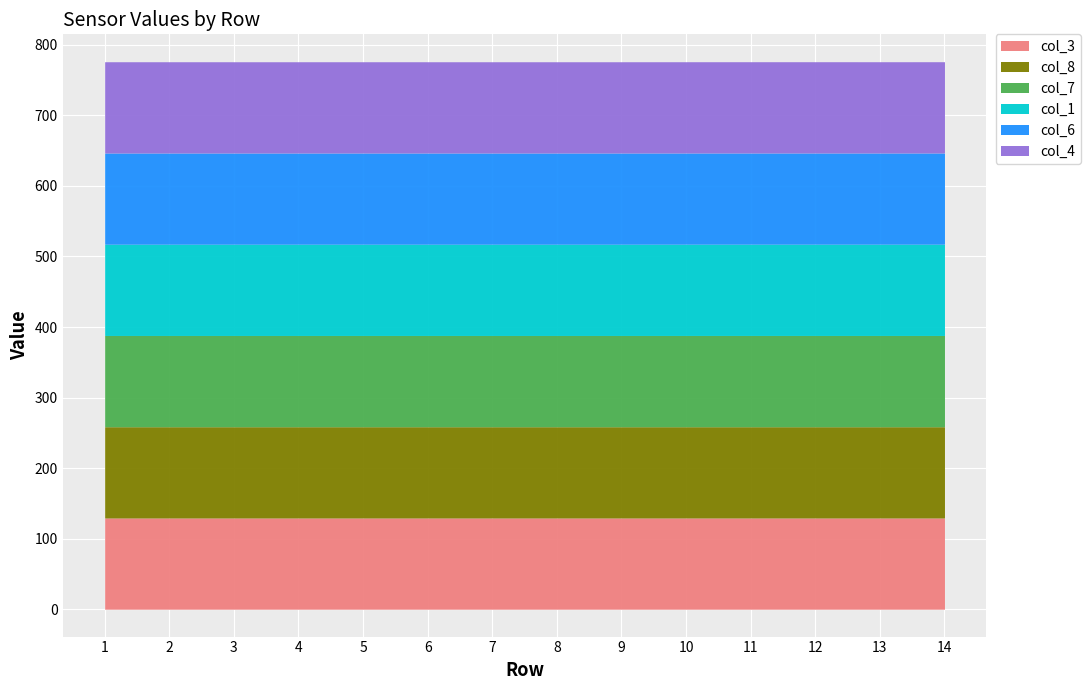

Which category has the lowest value in the col_8 series?

14